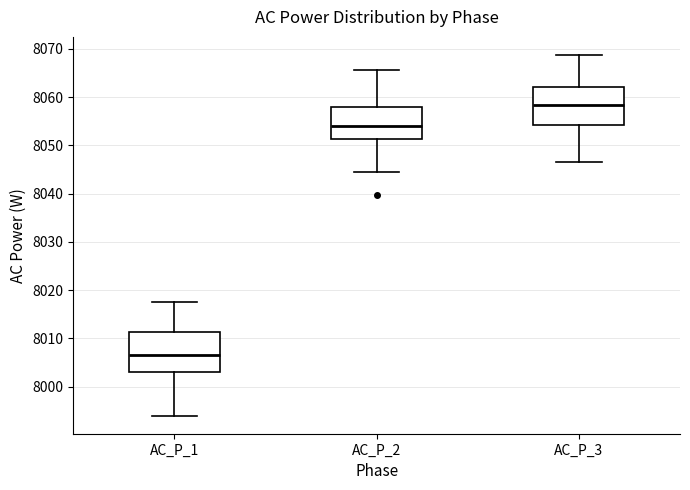

Reading left to right, read every box against the y-axis: the position of its median line, the range the box covers, and the ends of its whiskers. The values are not printed on the chart, so give them approximately, as read against the axis.

AC_P_1: median 8007, box 8003 to 8011, whiskers 7994 to 8017
AC_P_2: median 8054, box 8051 to 8058, whiskers 8045 to 8066
AC_P_3: median 8058, box 8054 to 8062, whiskers 8046 to 8069